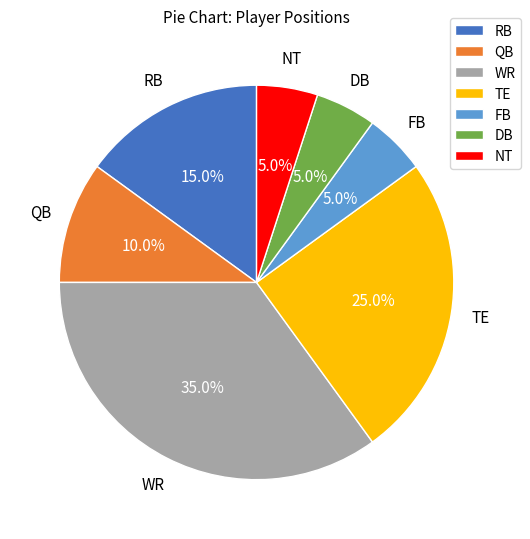

Do TE and QB together represent more than half of the pie?

No